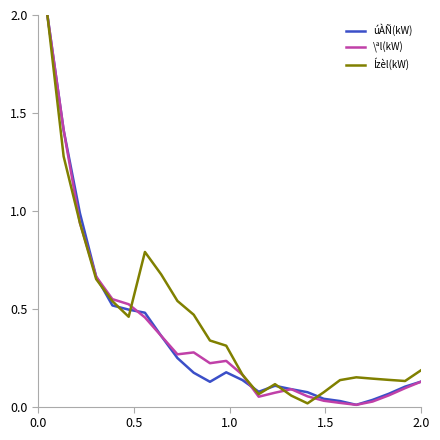

What is the highest value of the úÀÑ(kW) series?

2.0